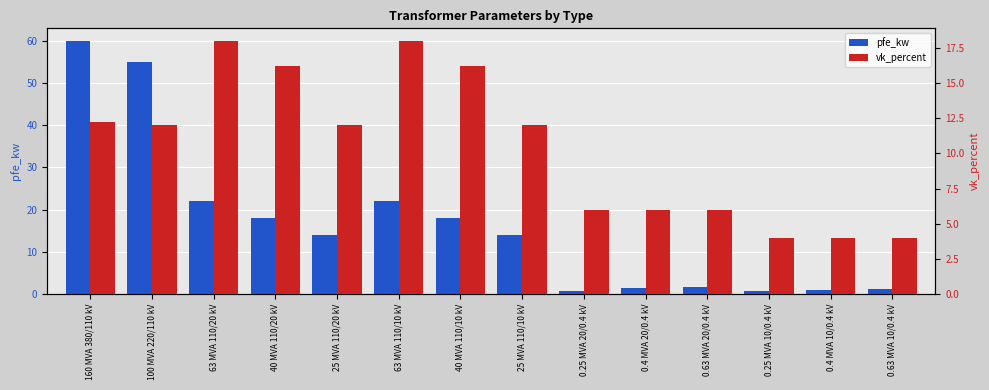

List the series in order of their peak value, lowest first.

vk_percent, pfe_kw